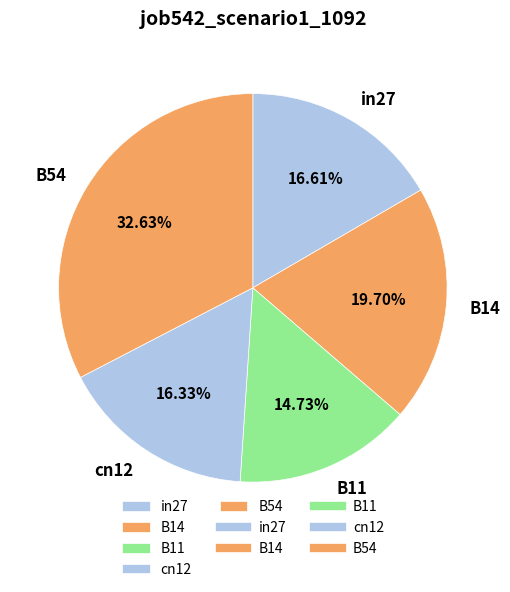

Is B14 the majority of the pie?

No